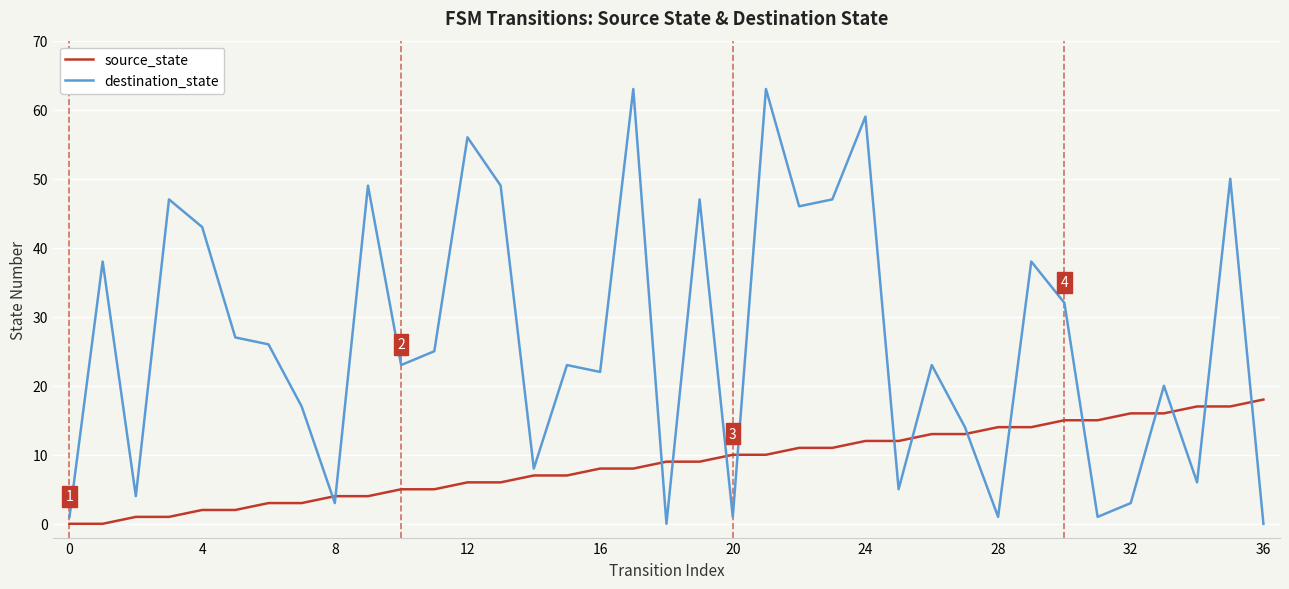

Rank the series by their maximum value, from lowest to highest.

source_state, destination_state